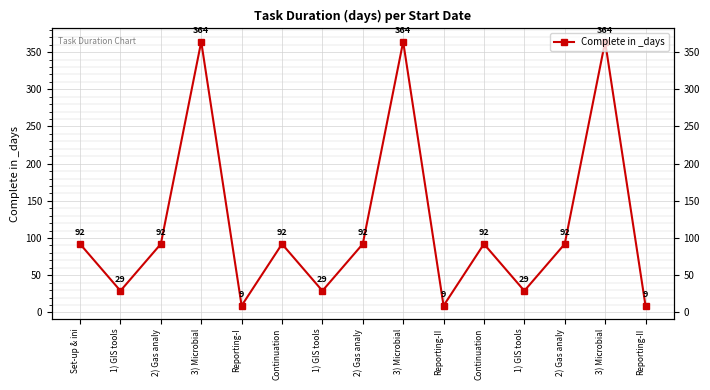

What is the difference between the maximum and minimum values?

355